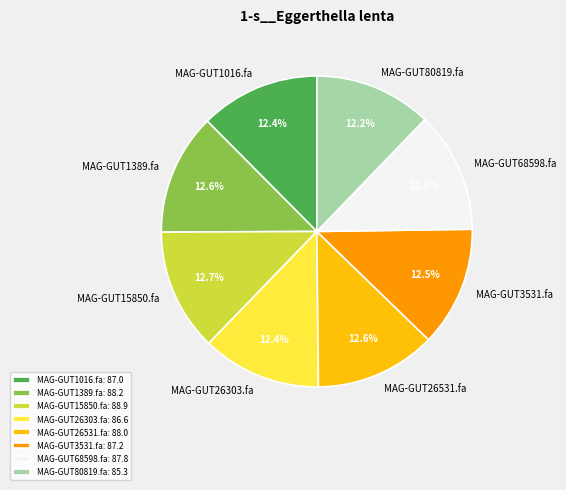

The MAG-GUT15850.fa slice represents 18% of the pie. True or false?

False